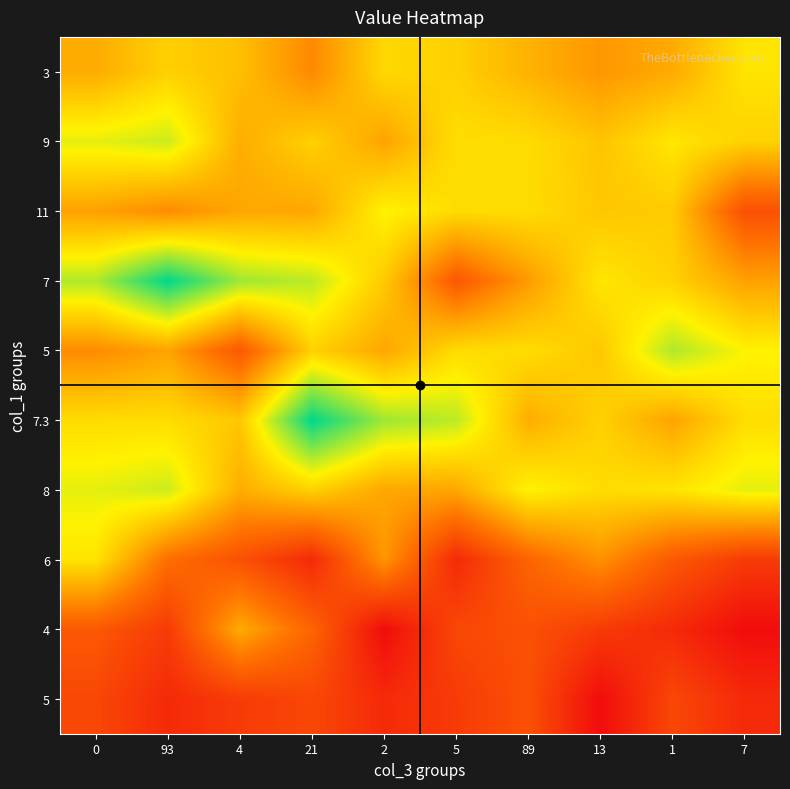

What is the spread (max minus min) of values at 21?

6.5